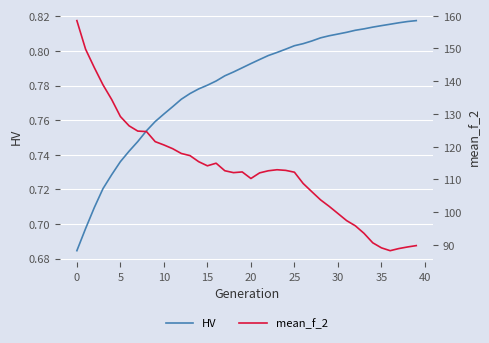

Is the value of mean_f_2 at 10 greater than the value of HV at 12?

Yes